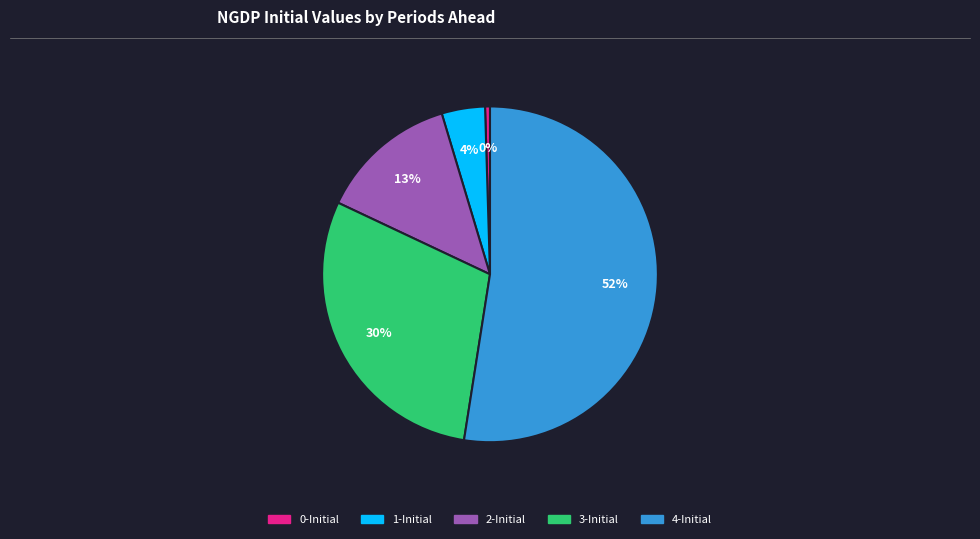

Is there a majority slice in this chart?

Yes